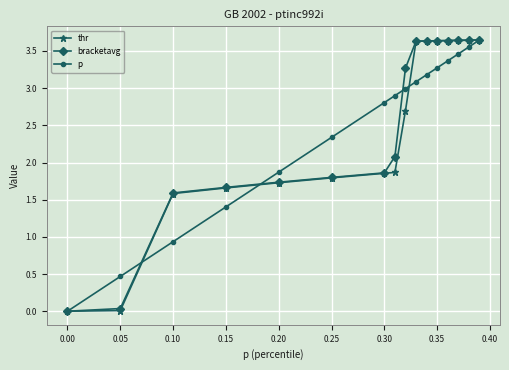

Reading right to left, transcribe all the data shown in this chart.

thr: 3.6	3.6	3.6	3.6	3.6	3.6	3.6	2.7	1.9	1.9	1.8	1.7	1.7	1.6	0.0	0.0
bracketavg: 3.6	3.6	3.6	3.6	3.6	3.6	3.6	3.3	2.1	1.9	1.8	1.7	1.7	1.6	0.0	0.0
p: 3.6	3.6	3.5	3.4	3.3	3.2	3.1	3.0	2.9	2.8	2.3	1.9	1.4	0.9	0.5	0.0